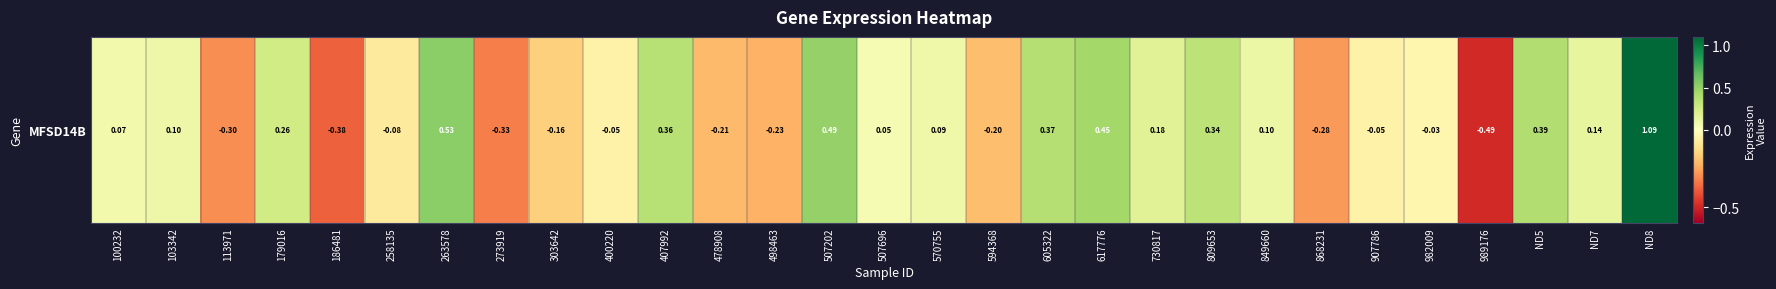

Which category has the highest value across all series?

ND8